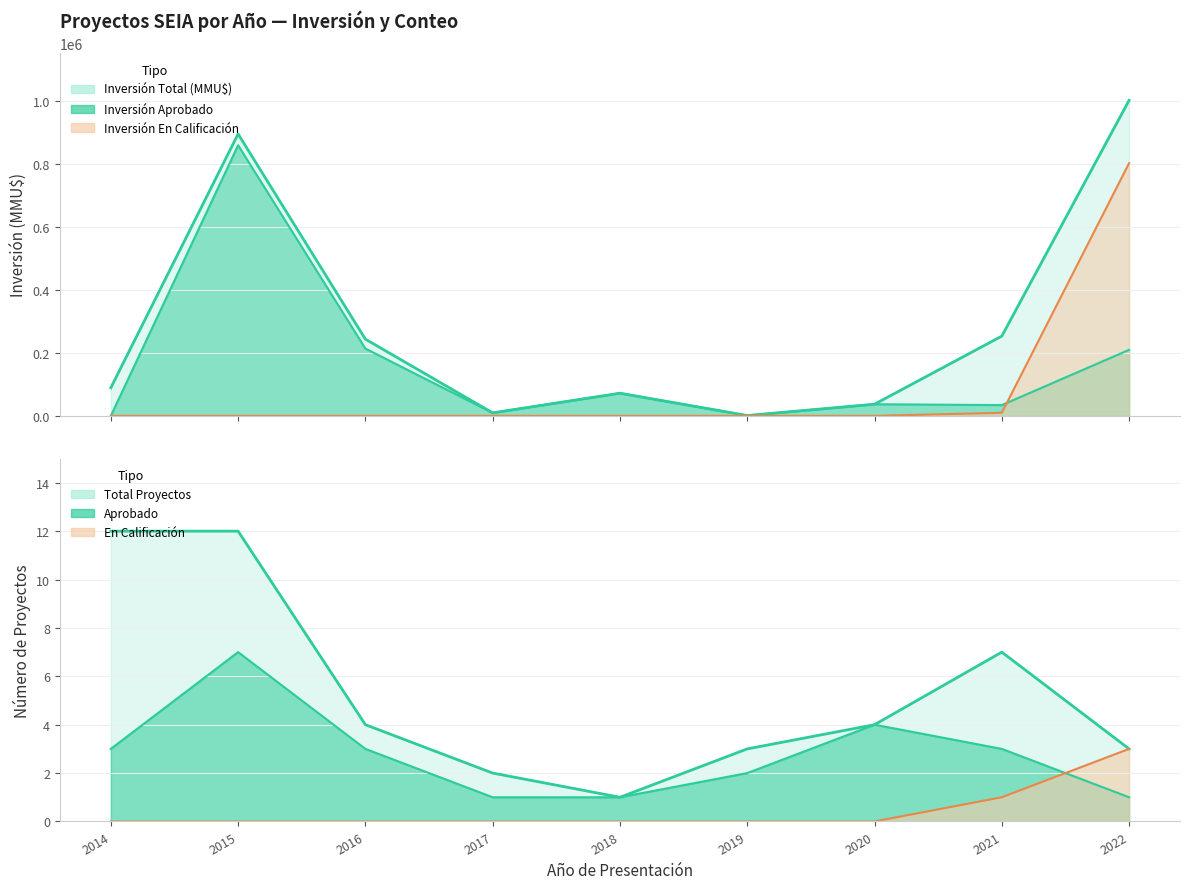

In Inversión Total (MMU$), how many points are higher than both neighbors (excluding endpoints)?

2